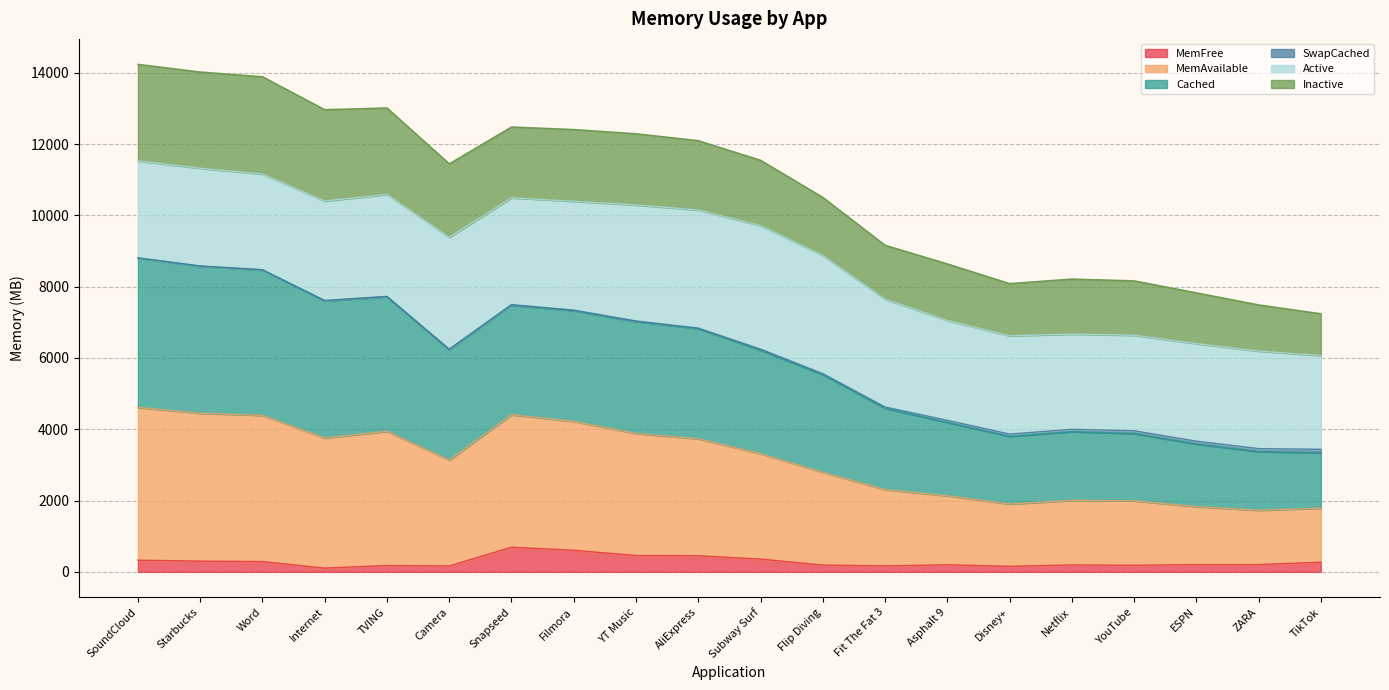

What is the highest value of the MemFree series?

691.4